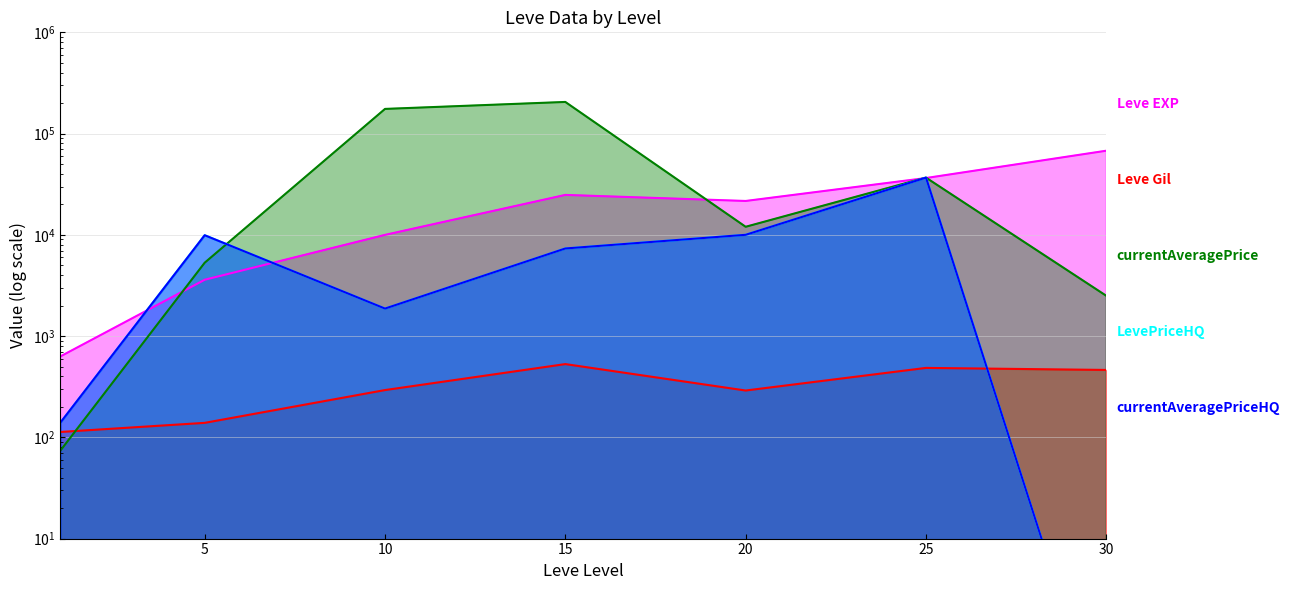

What are all the series names shown in the legend?

Leve EXP, Leve Gil, currentAveragePrice, LevePriceHQ, currentAveragePriceHQ